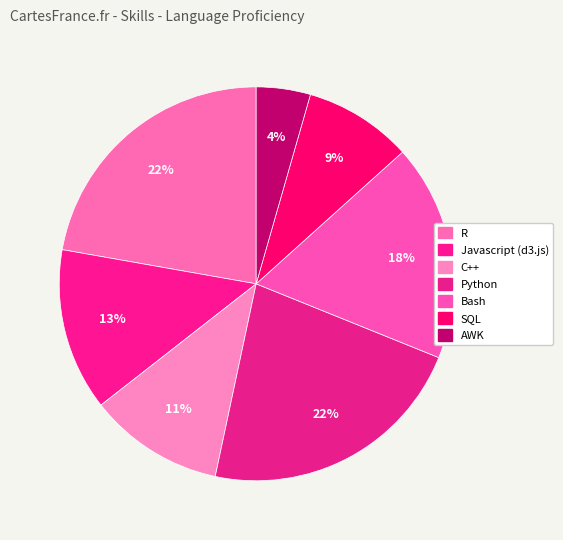

How many segments does this pie chart have?

7